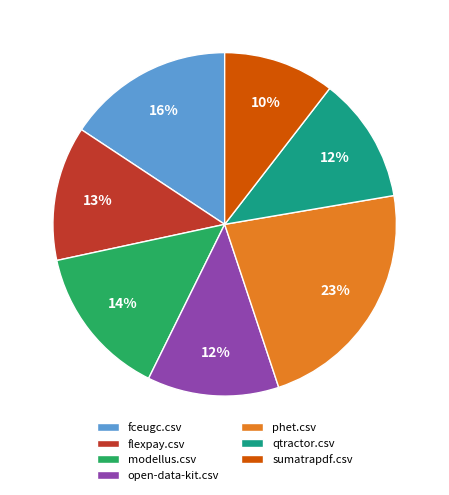

Does any single category account for the majority?

No